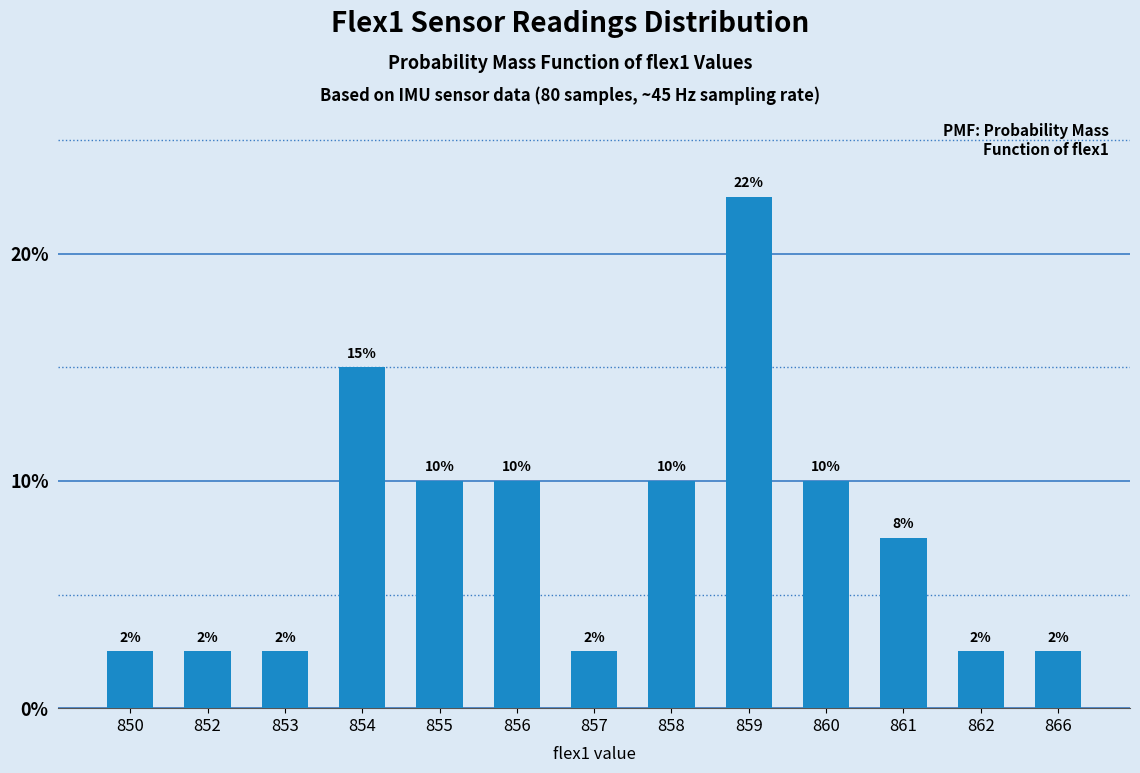

What is the sum of all values?

100.0